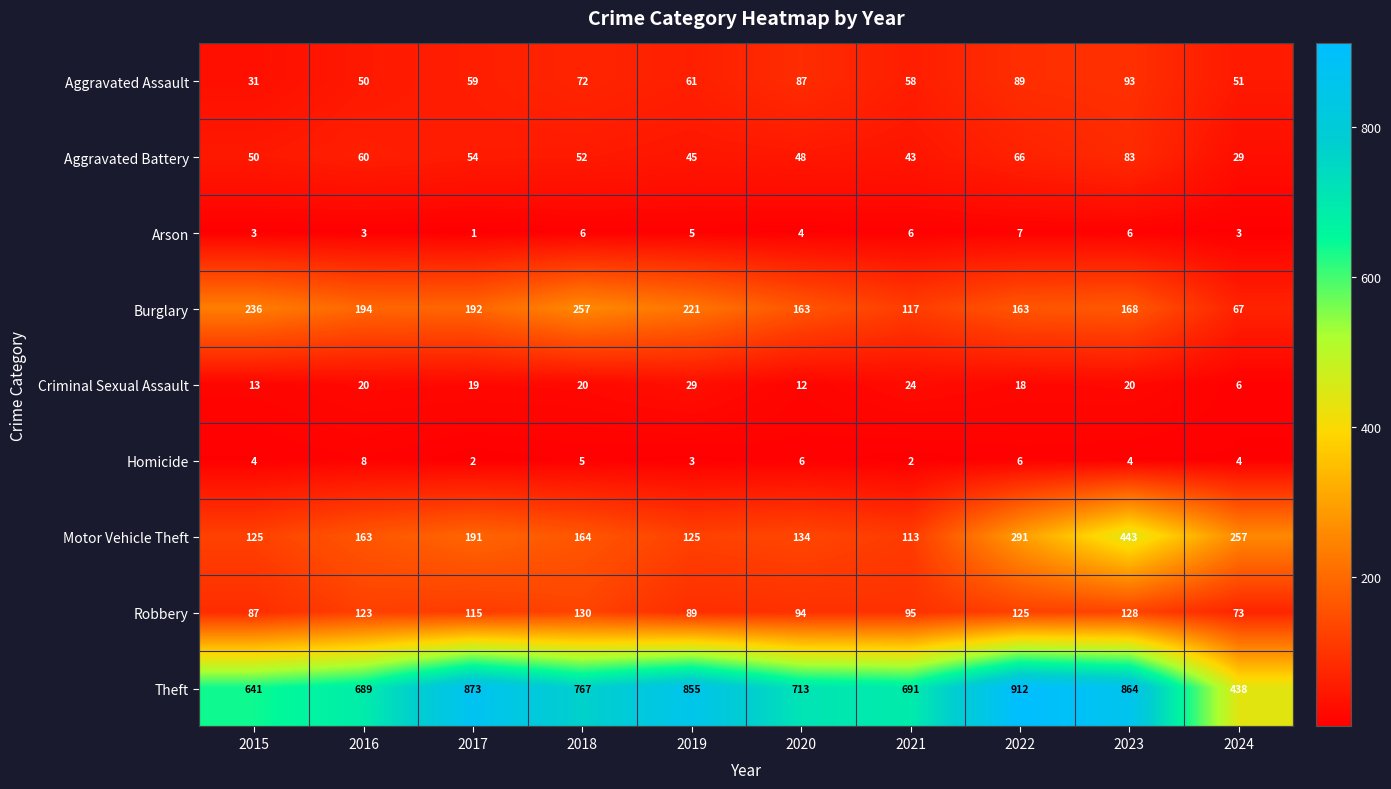

Where is Aggravated Assault nearest to the value 62?

2019